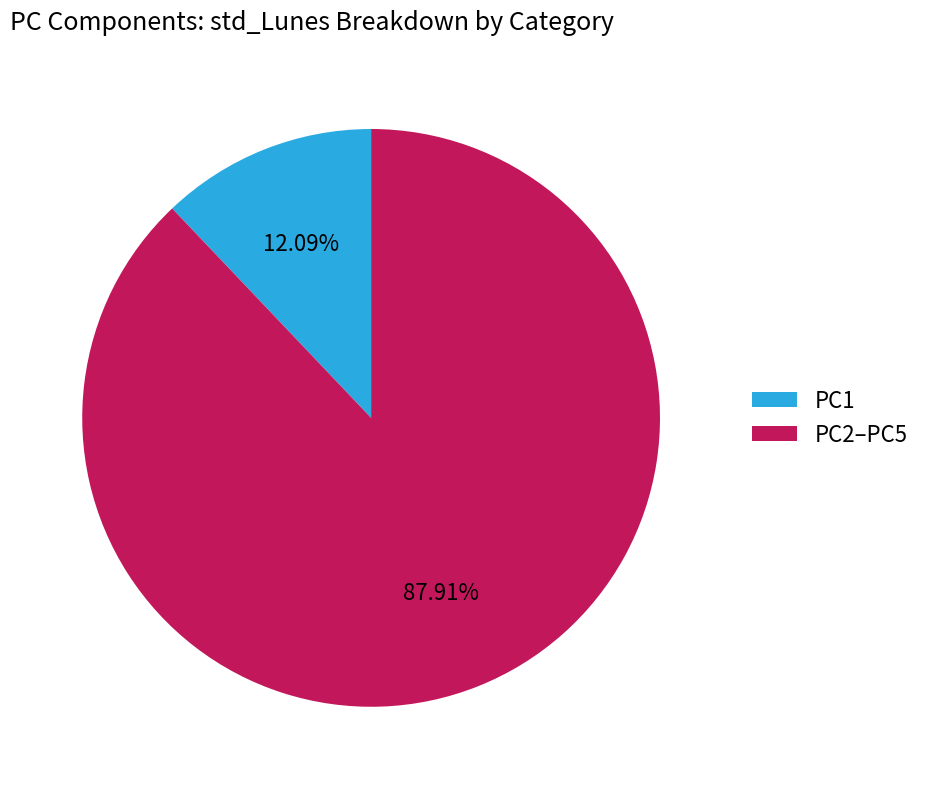

To the nearest percent, what is the average slice percentage?

50%